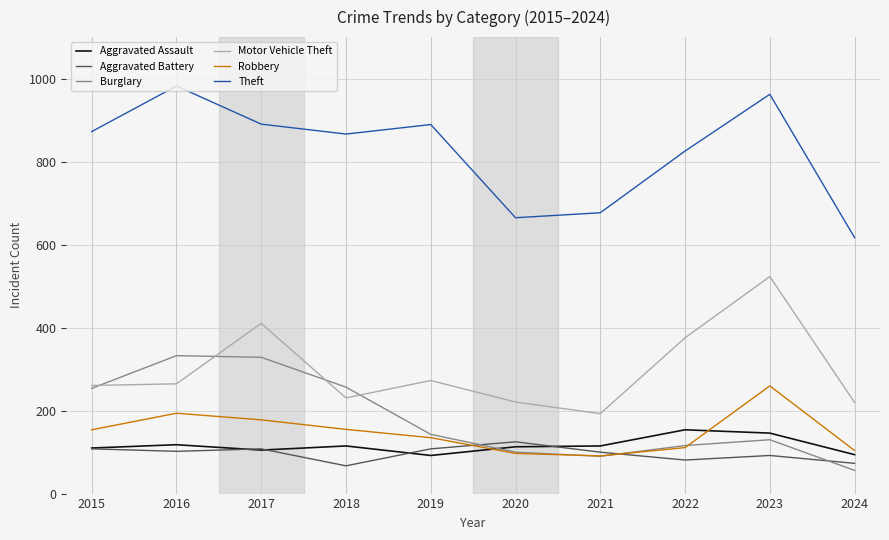

What is the spread (max minus min) of values at 2018?

801